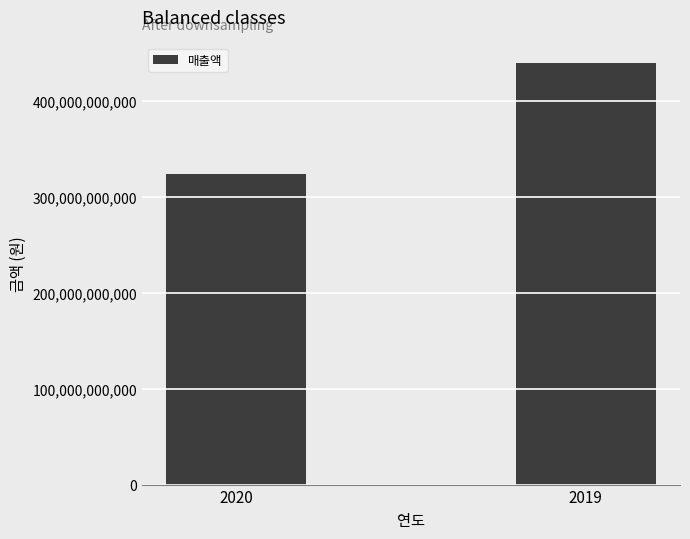

Reading right to left, what are all the values shown in this chart?

439165312922	323691278747